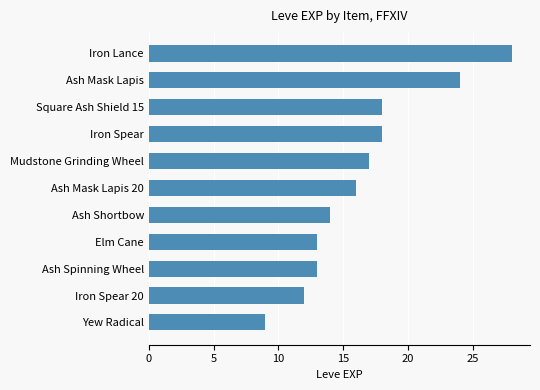

What is the change in value from Square Ash Shield 15 to Ash Mask Lapis?

+6